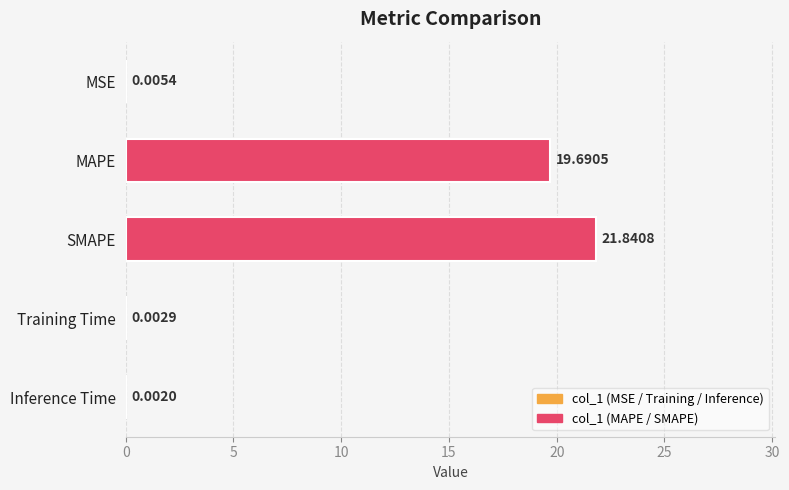

How many series are shown in this chart?

1